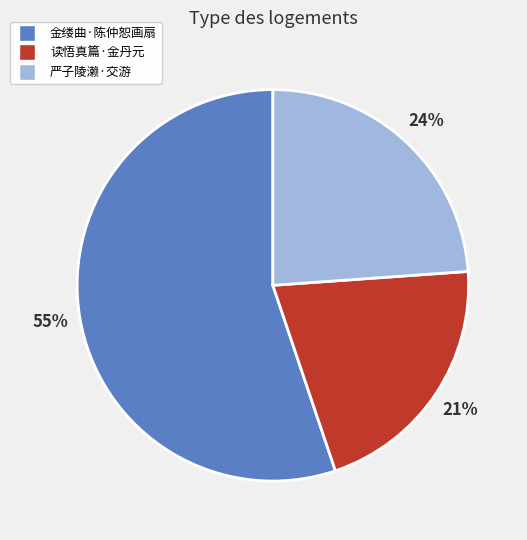

To the nearest percent, what is the difference between the largest and smallest slice percentages?

34%